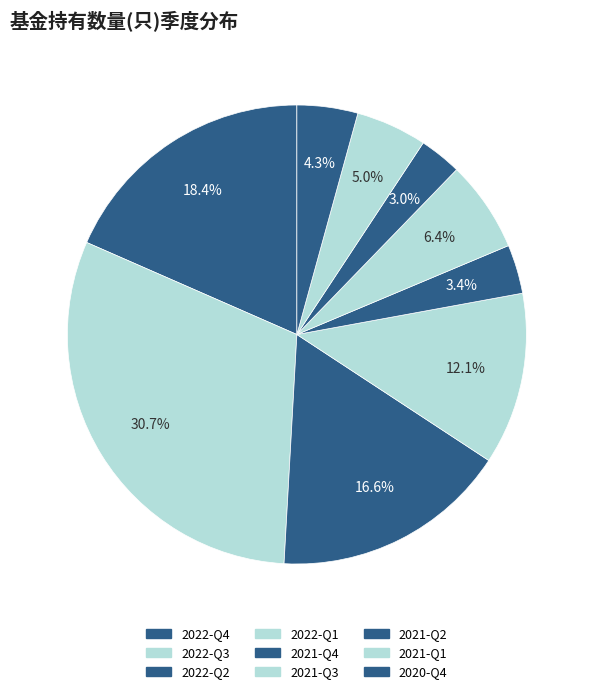

To the nearest percent, what is the combined percentage of 2020-Q4 and 2022-Q4?

23%